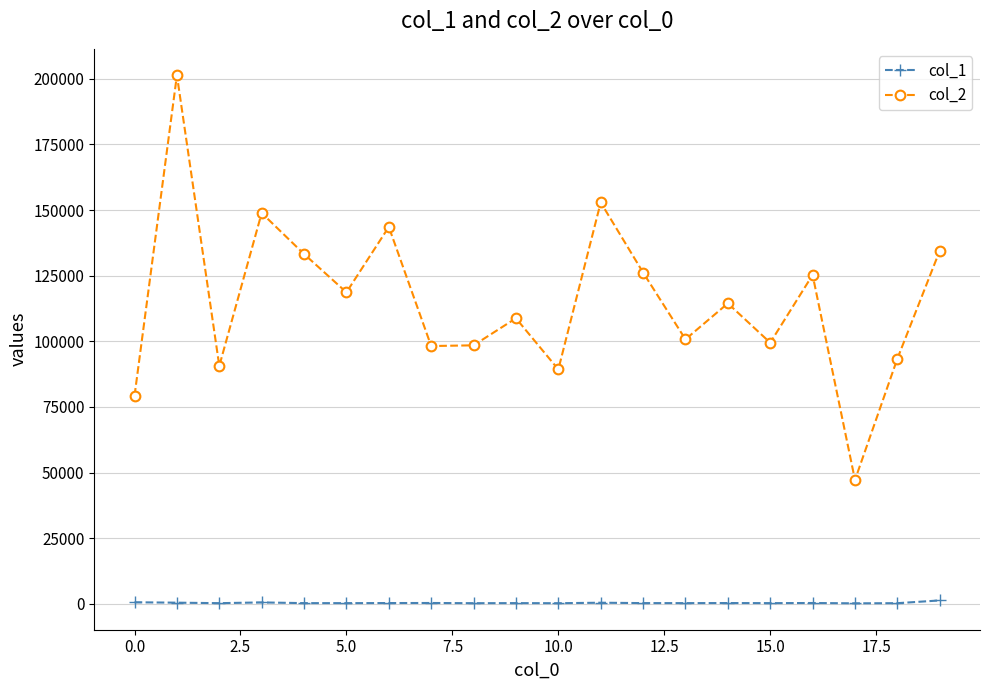

At how many categories does at least one series exceed 64001?

19